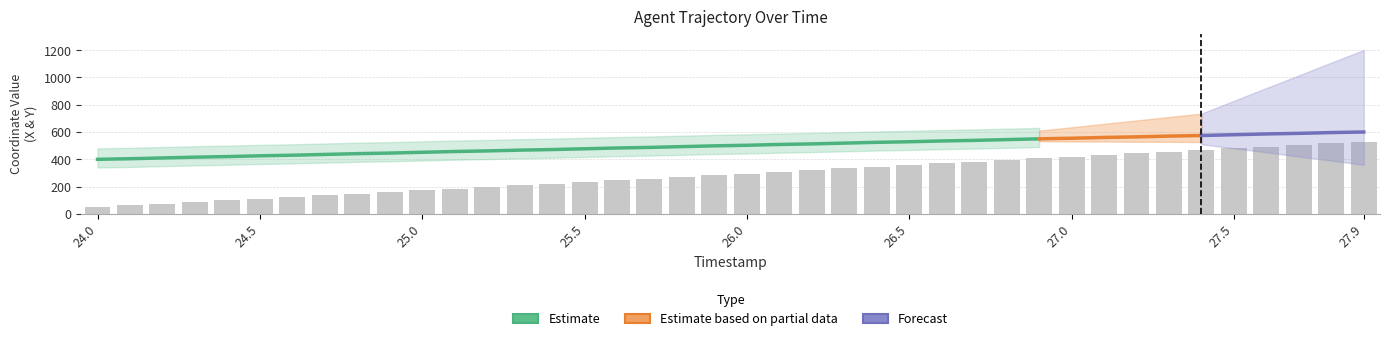

What is the change in value from 26.3 to 26.6?

+36.9